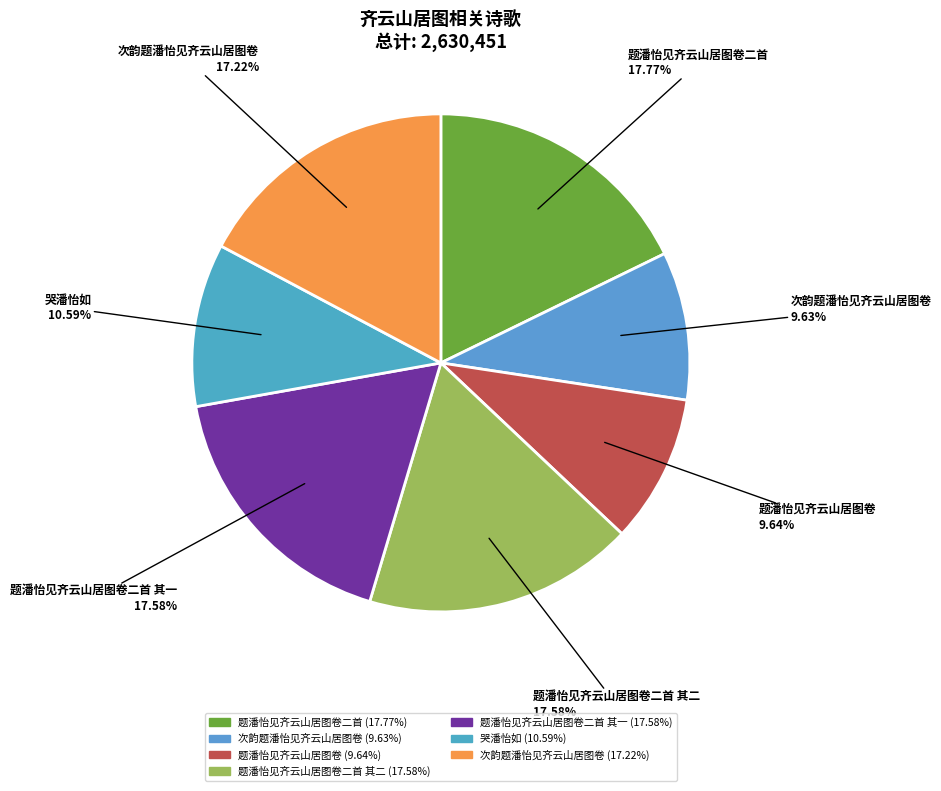

How many slices are in this pie chart?

7